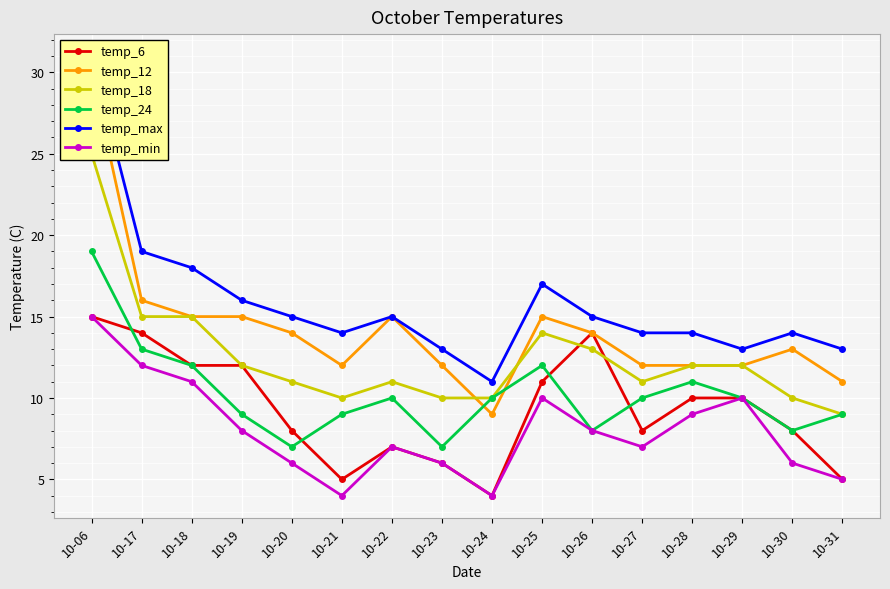

True or false: temp_max and temp_24 cross at least once.

False